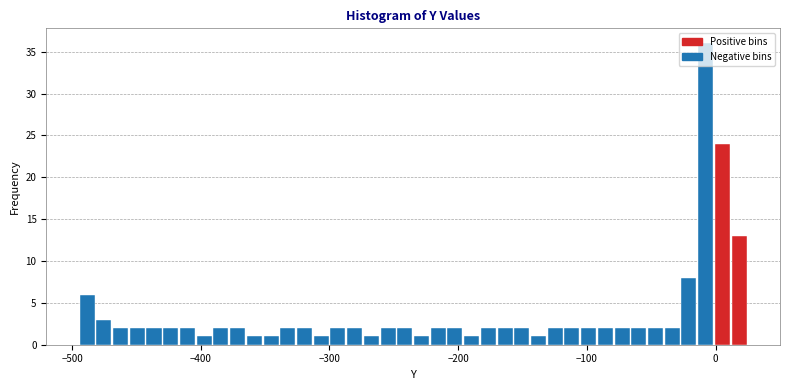

Read against the x-axis, roughly where is the centre of the tallest bar?

-10